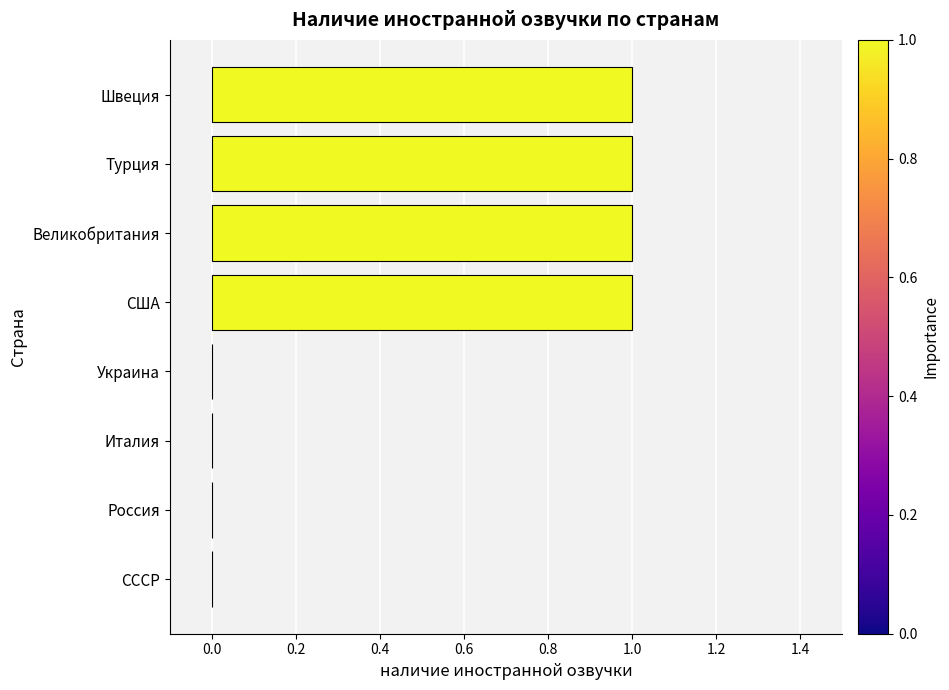

Reading bottom to top, extract all data points from this chart.

СССР=0	Россия=0	Италия=0	Украина=0	США=1	Великобритания=1	Турция=1	Швеция=1